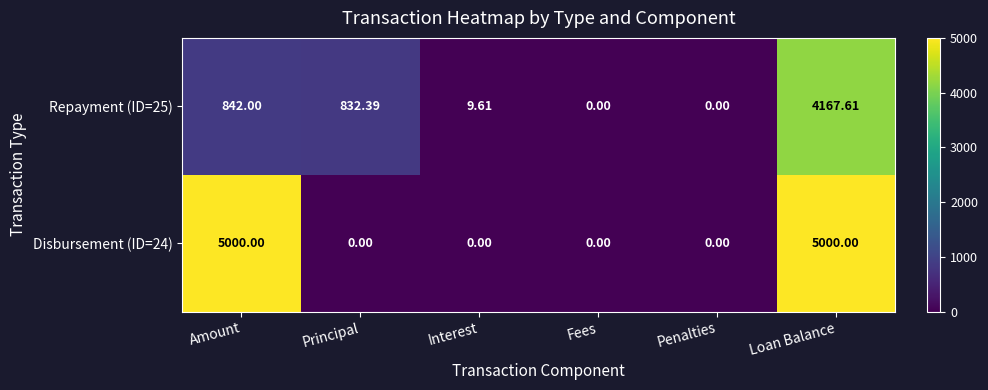

At which label does Repayment (ID=25) first exceed 832?

Amount